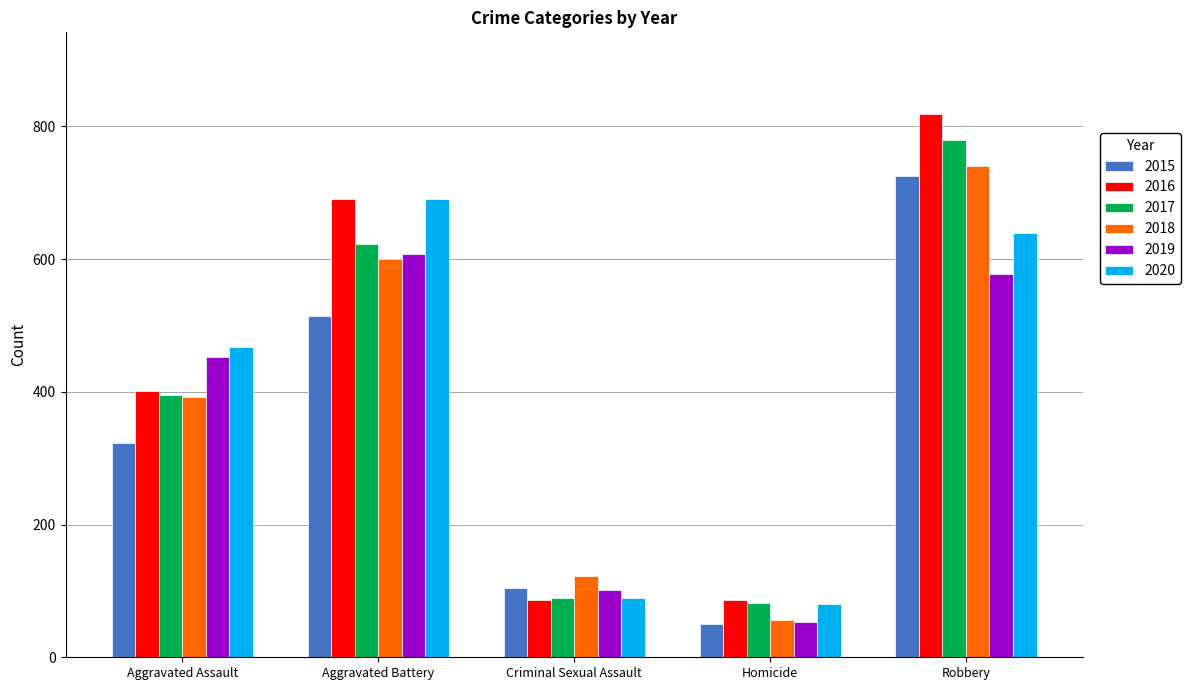

What is the label of the 2nd bar from the left?

Aggravated Battery